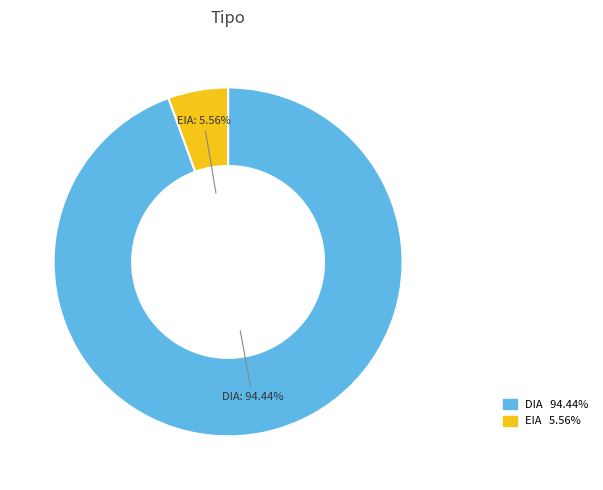

Which slice represents more than half of the pie?

DIA